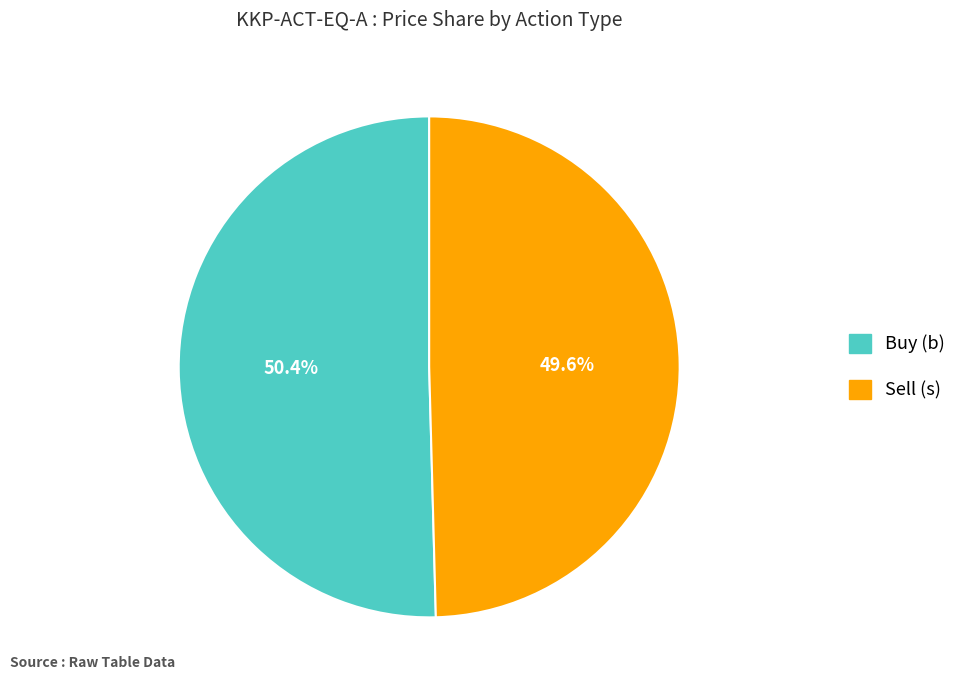

Is there a majority slice in this chart?

Yes